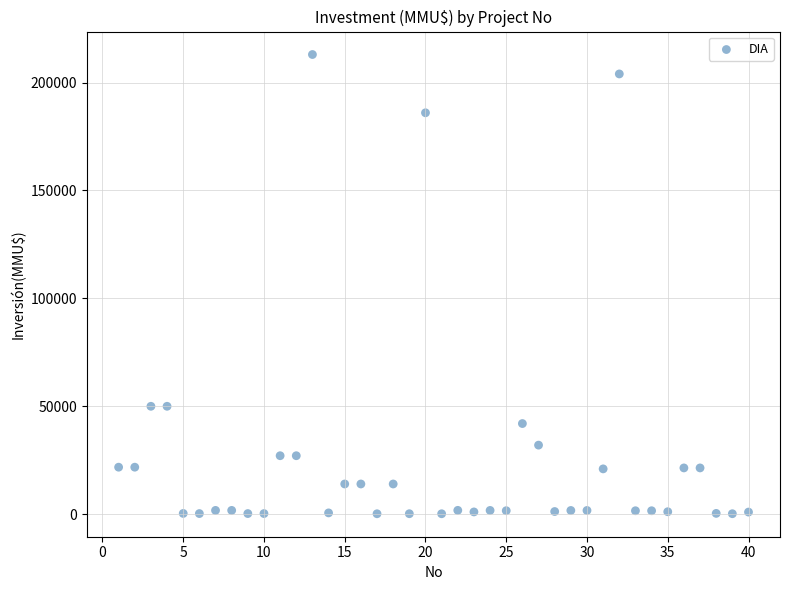

What is the range of X values (max minus min)?

39